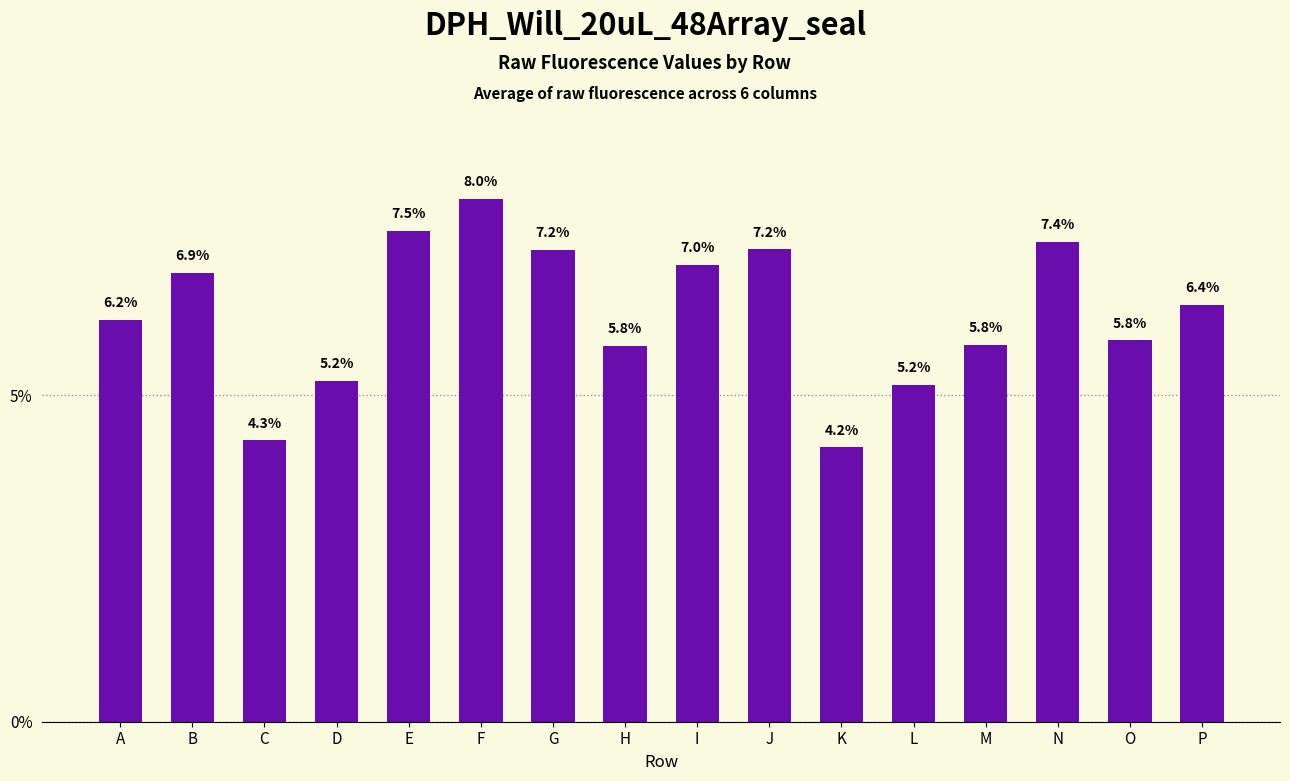

How many data points does each series have?

16